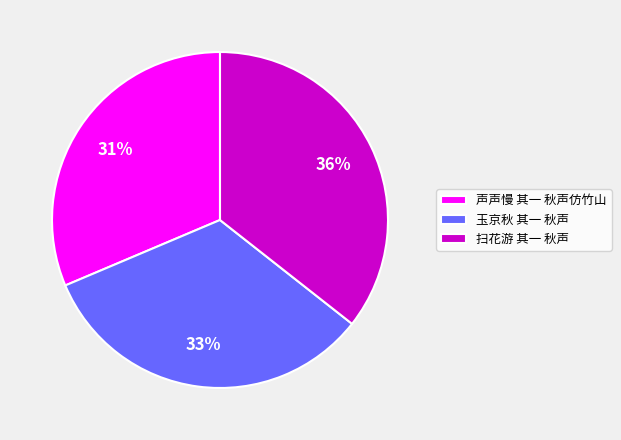

Does 声声慢 其一 秋声仿竹山 represent more than half of the total?

No